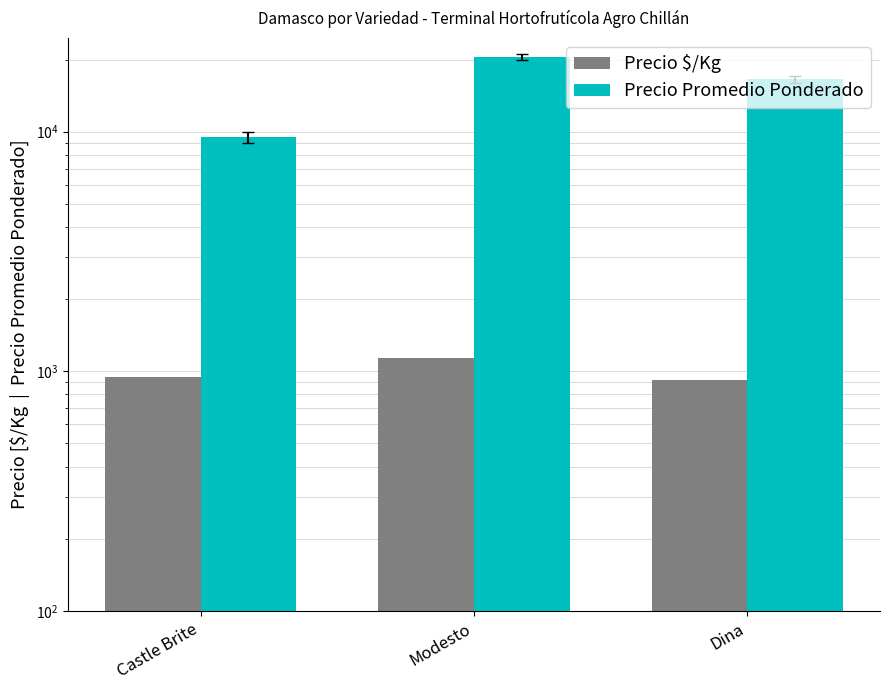

List the labels in order of Precio $/Kg value, largest first.

Modesto, Castle Brite, Dina